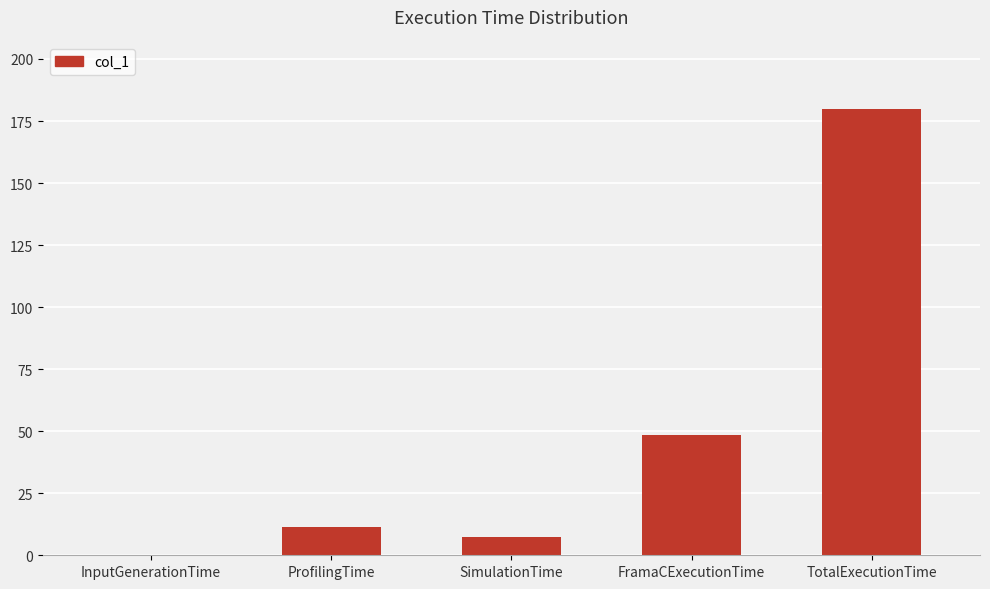

Where does the data first go above 11?

ProfilingTime